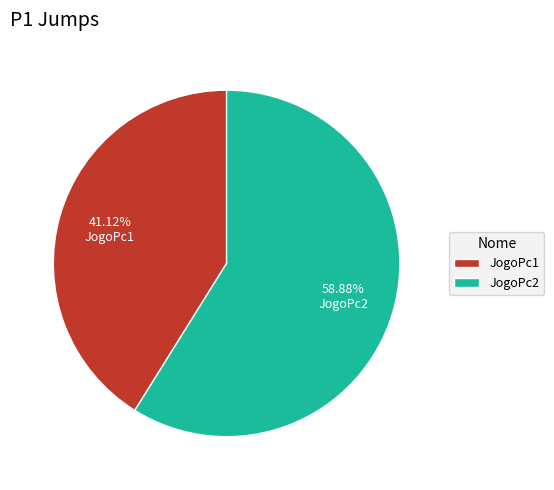

How much of the chart is everything except JogoPc2?

41.1%